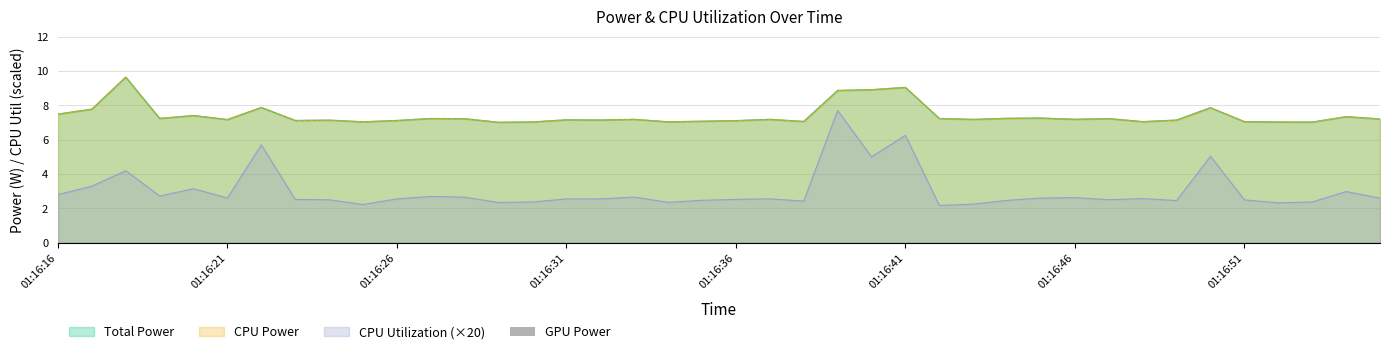

At CPU Power, list the series in order from smallest to largest.

CPU Utilization, Total Power, CPU Power